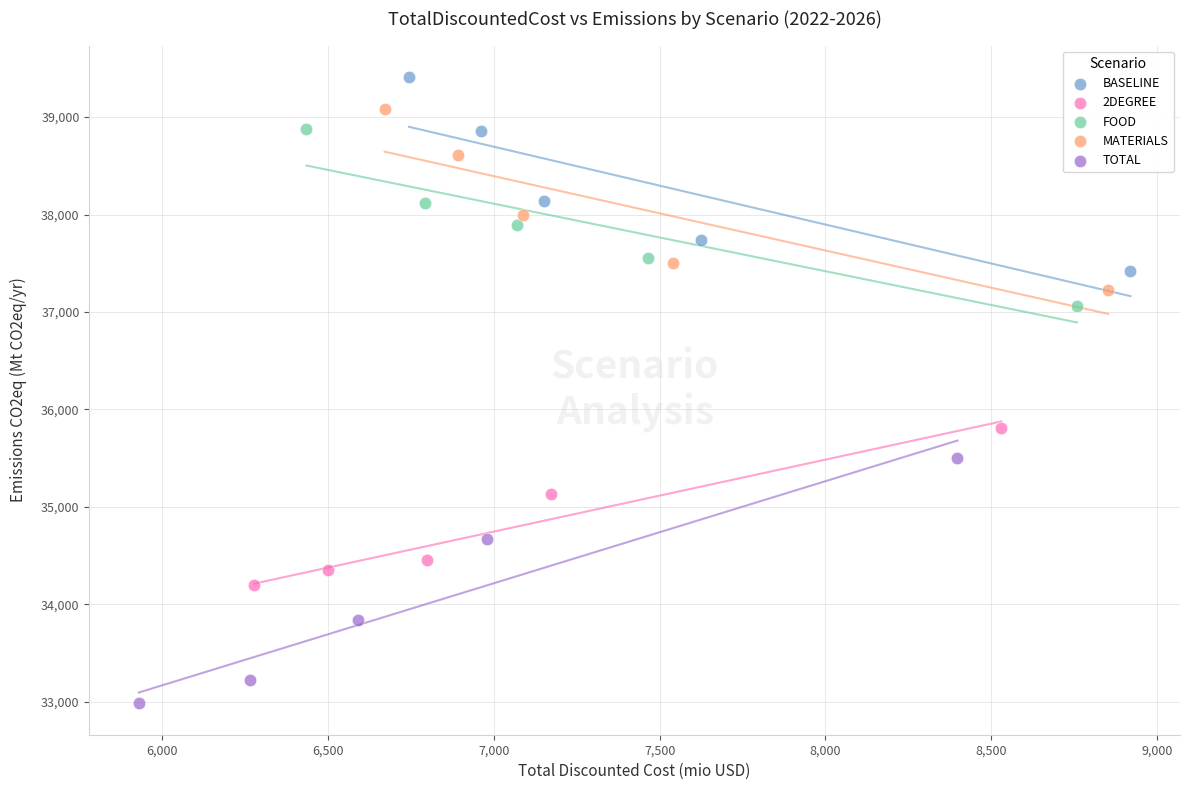

Which series contains the lowest Y value?

TOTAL